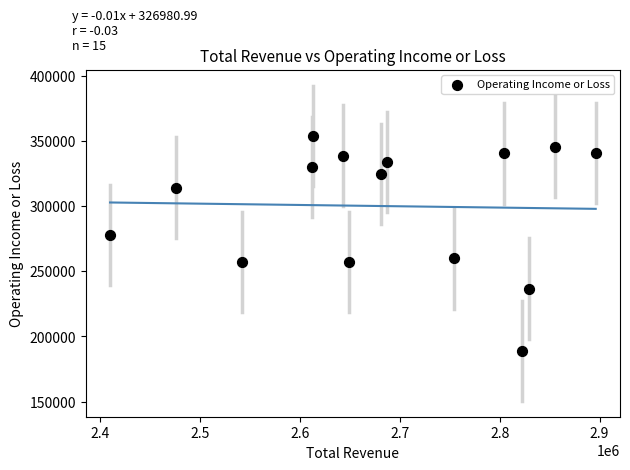

What Y value in the scatter plot is closest to 271500?

277600